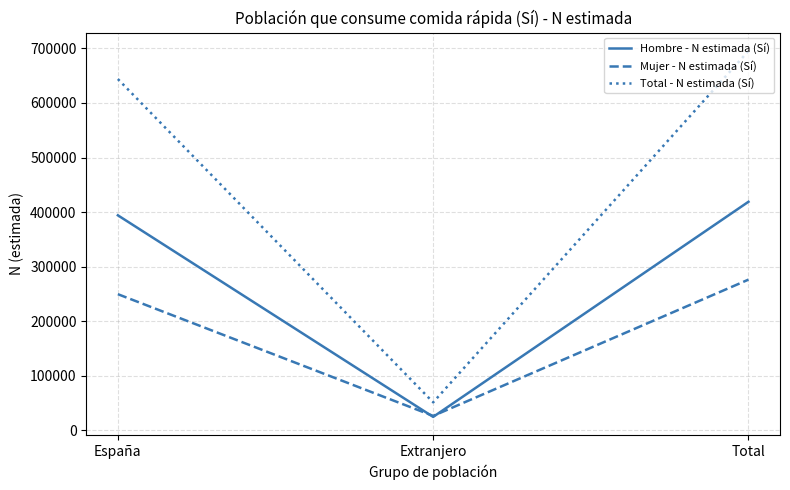

What position from the right is Total?

1